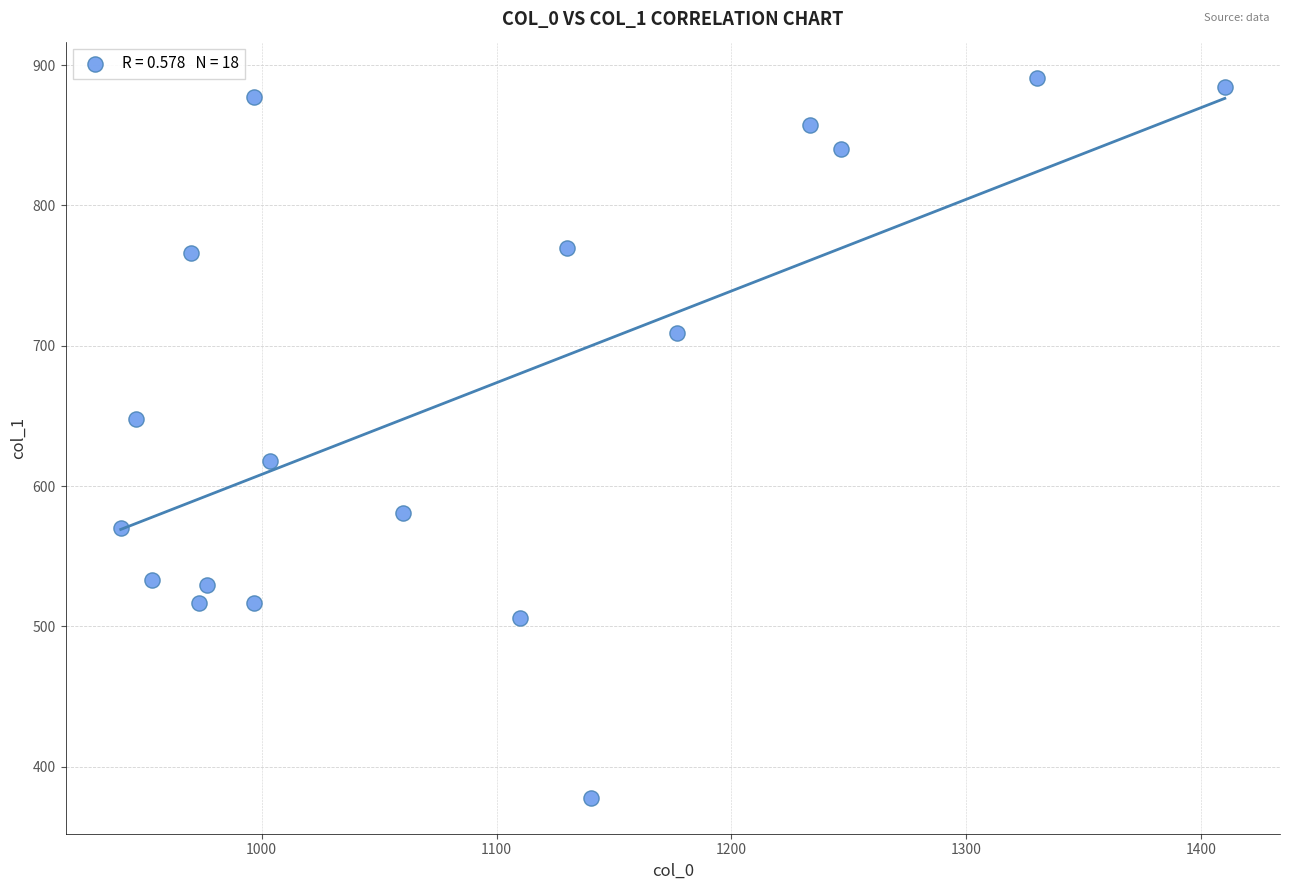

What is the range of Y values (max minus min)?

513.0